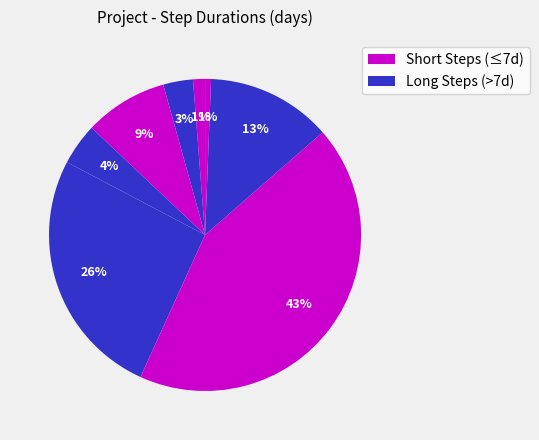

How many slices are in this pie chart?

8